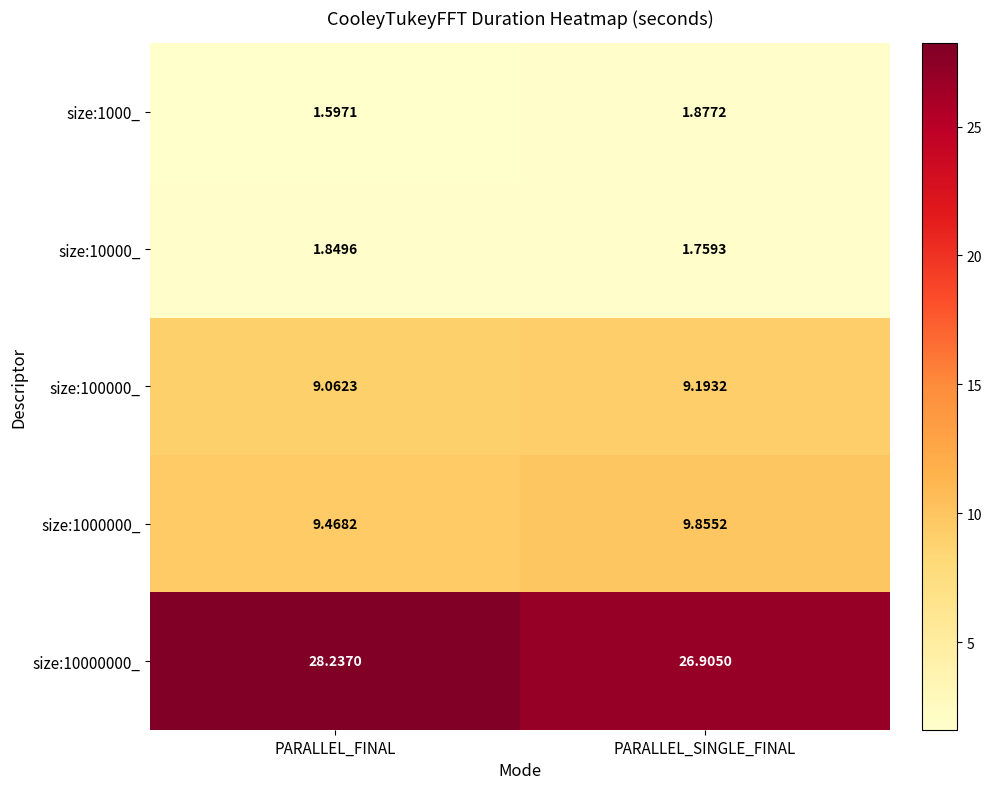

Rank the categories by size:1000000_ value from lowest to highest.

PARALLEL_FINAL, PARALLEL_SINGLE_FINAL